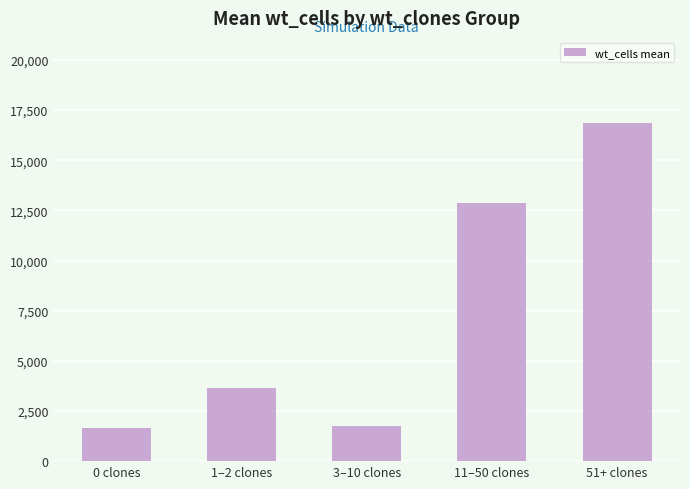

What is the maximum value shown in the chart?

16880.5